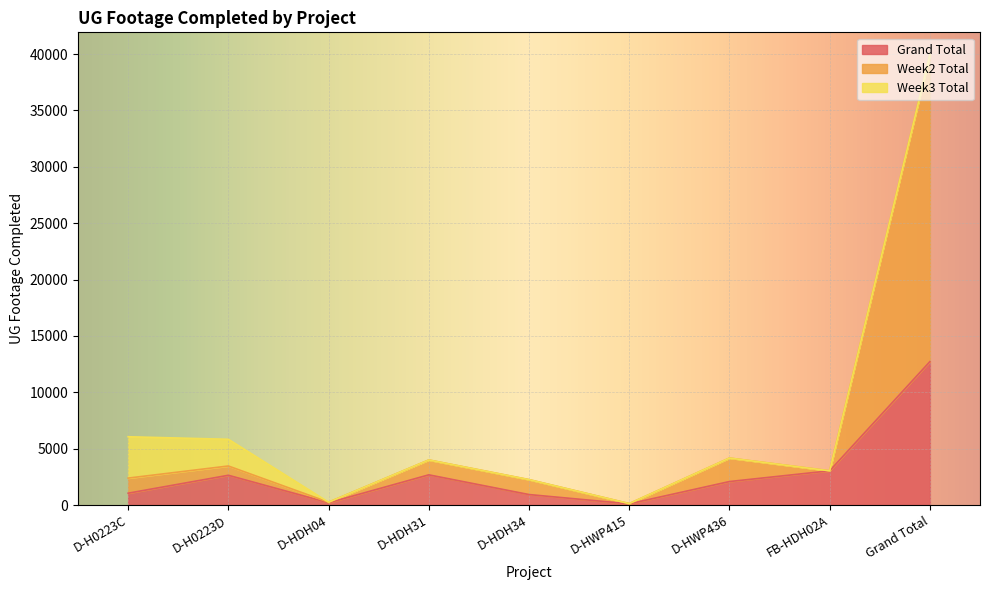

What is the maximum value for Grand Total?

12719